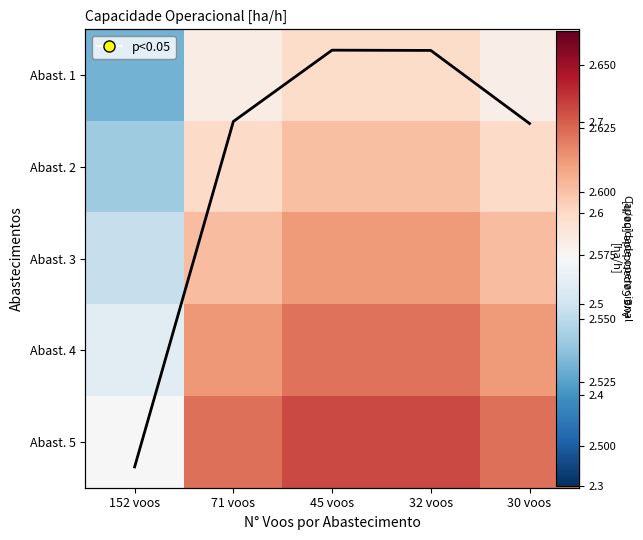

The value of Abast. 1 at 30 voos is 2.6. True or false?

True